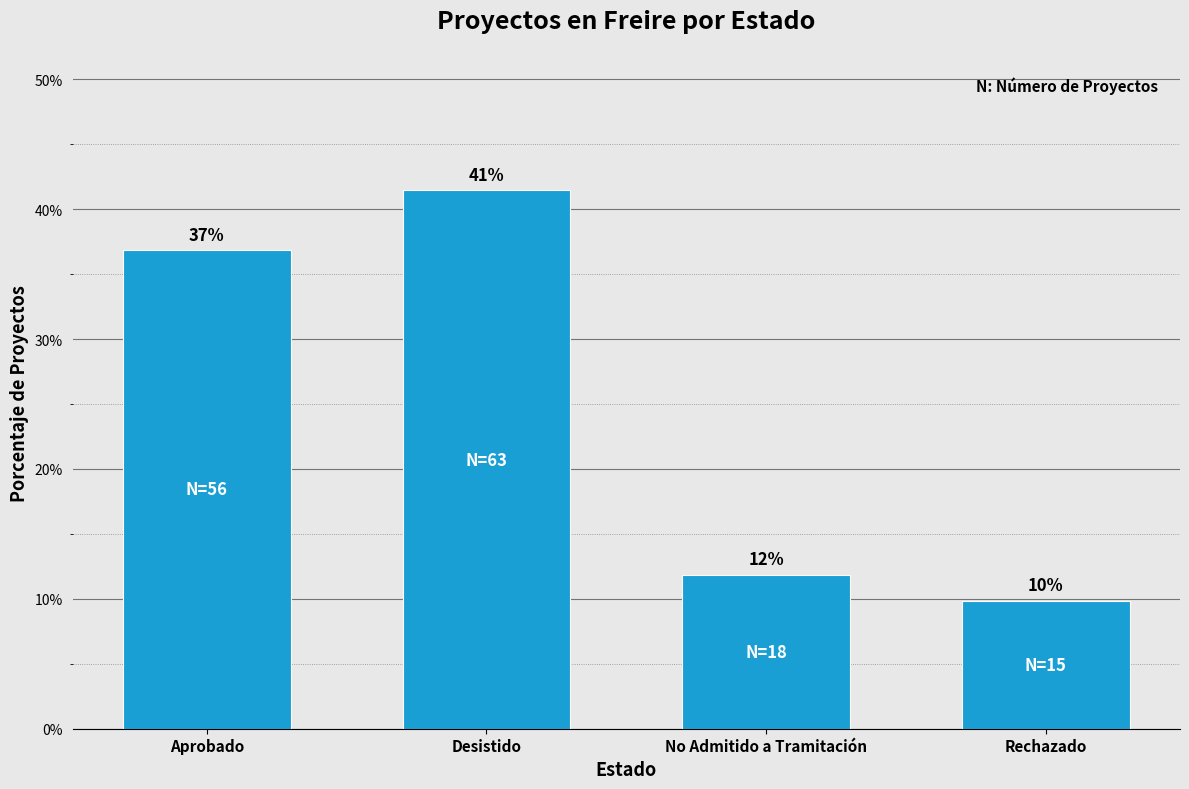

Does the chart contain any negative values?

No